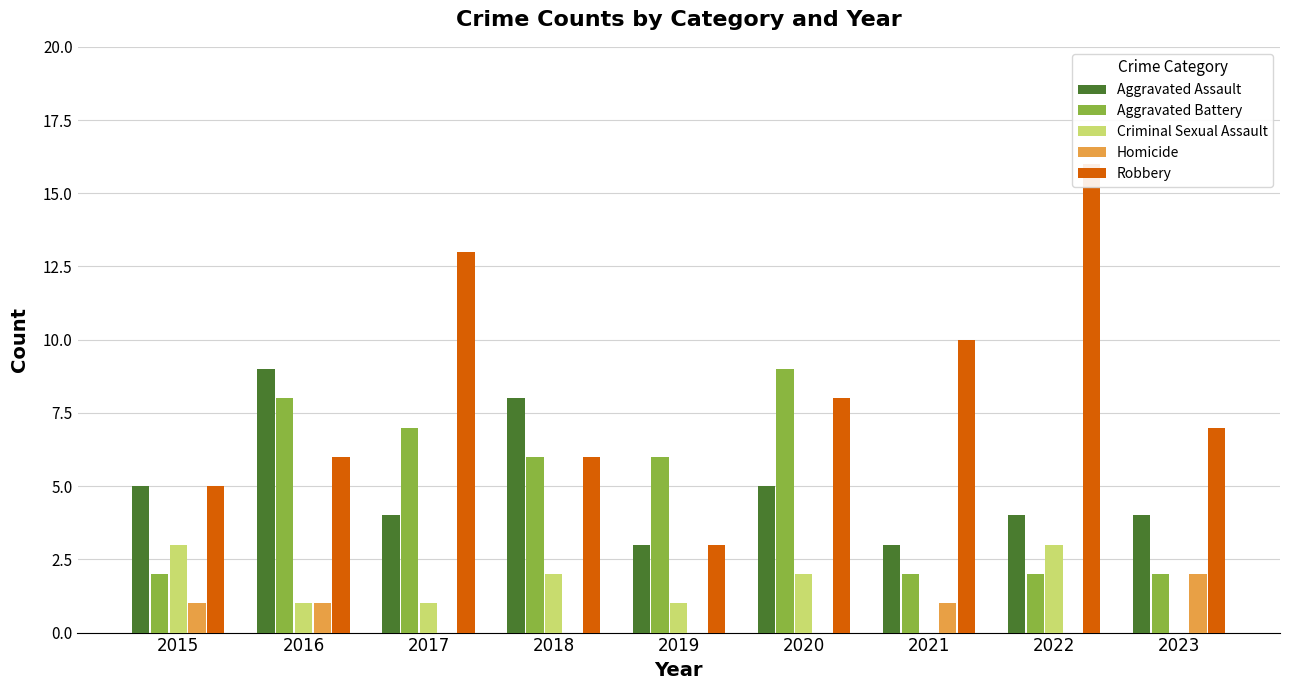

At how many categories does at least one series exceed 10?

2